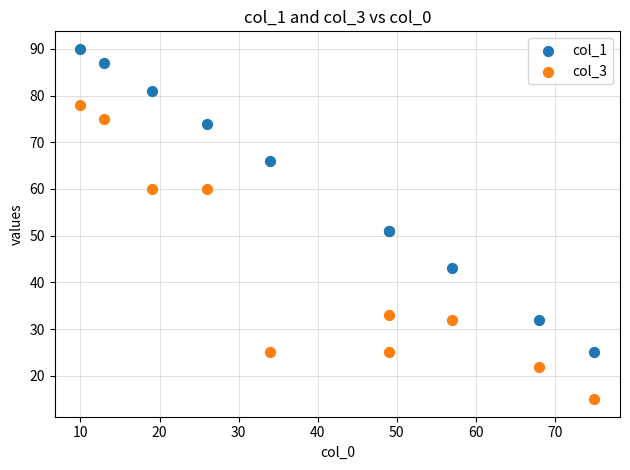

Which series contains the lowest Y value?

col_3